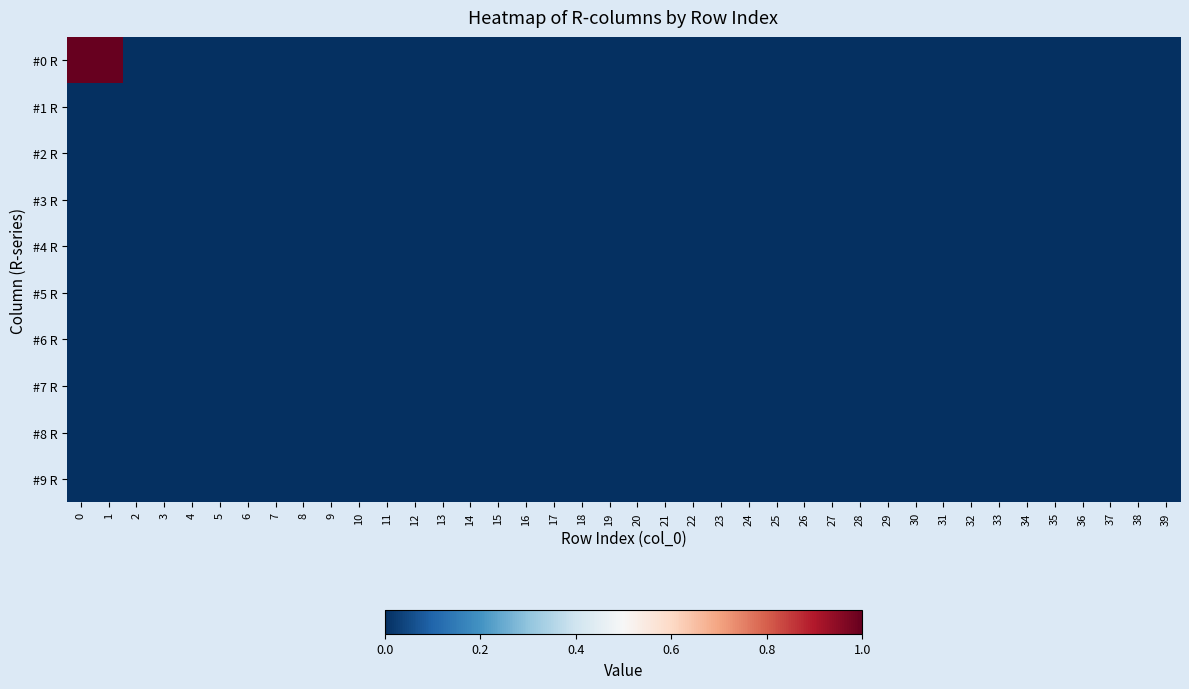

At how many categories does at least one series exceed 0?

2